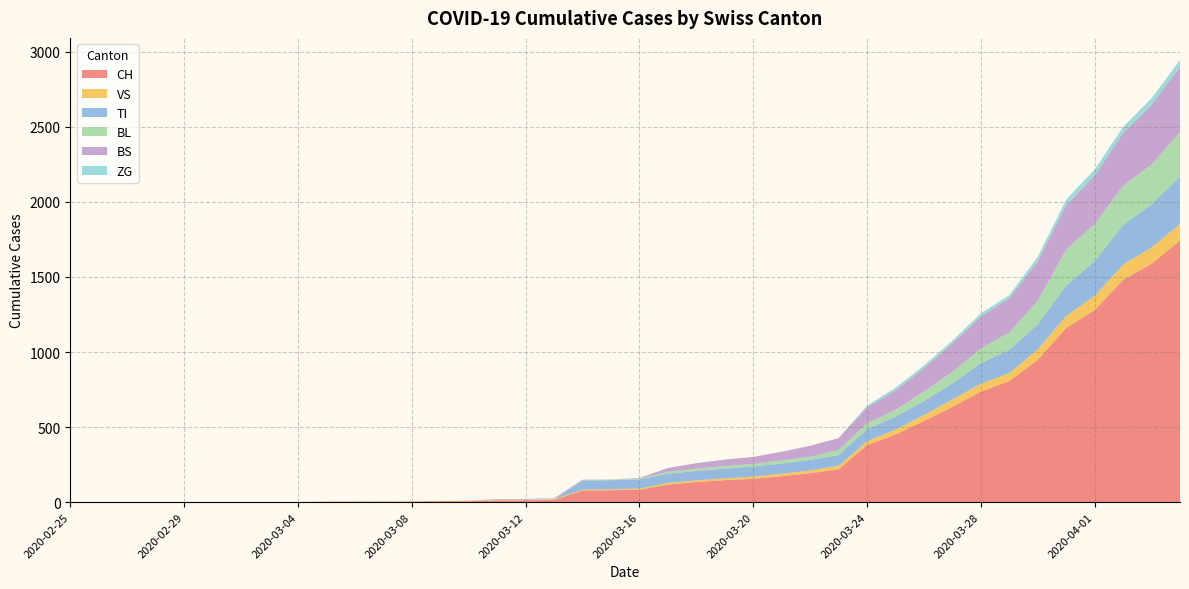

Reading left to right, list all the values displayed in this chart.

CH: 2020-02-25=0	2020-02-26=0	2020-02-27=0	2020-02-28=0	2020-02-29=0	2020-03-01=0	2020-03-02=0	2020-03-03=0	2020-03-04=0	2020-03-05=2	2020-03-06=3	2020-03-07=3	2020-03-08=3	2020-03-09=5	2020-03-10=6	2020-03-11=11	2020-03-12=12	2020-03-13=14	2020-03-14=76	2020-03-15=79	2020-03-16=82	2020-03-17=116	2020-03-18=134	2020-03-19=146	2020-03-20=155	2020-03-21=172	2020-03-22=192	2020-03-23=218	2020-03-24=380	2020-03-25=449	2020-03-26=540	2020-03-27=634	2020-03-28=736	2020-03-29=806	2020-03-30=948	2020-03-31=1160	2020-04-01=1279	2020-04-02=1480	2020-04-03=1588	2020-04-04=1742
VS: 2020-02-25=0	2020-02-26=0	2020-02-27=0	2020-02-28=0	2020-02-29=0	2020-03-01=0	2020-03-02=0	2020-03-03=0	2020-03-04=0	2020-03-05=2	2020-03-06=2	2020-03-07=2	2020-03-08=2	2020-03-09=2	2020-03-10=2	2020-03-11=3	2020-03-12=3	2020-03-13=5	2020-03-14=6	2020-03-15=6	2020-03-16=8	2020-03-17=11	2020-03-18=11	2020-03-19=12	2020-03-20=15	2020-03-21=17	2020-03-22=19	2020-03-23=24	2020-03-24=25	2020-03-25=35	2020-03-26=41	2020-03-27=50	2020-03-28=53	2020-03-29=54	2020-03-30=71	2020-03-31=81	2020-04-01=96	2020-04-02=104	2020-04-03=109	2020-04-04=112
TI: 2020-02-25=0	2020-02-26=0	2020-02-27=0	2020-02-28=0	2020-02-29=0	2020-03-01=0	2020-03-02=0	2020-03-03=0	2020-03-04=0	2020-03-05=0	2020-03-06=0	2020-03-07=0	2020-03-08=0	2020-03-09=0	2020-03-10=0	2020-03-11=0	2020-03-12=0	2020-03-13=0	2020-03-14=61	2020-03-15=61	2020-03-16=61	2020-03-17=62	2020-03-18=62	2020-03-19=65	2020-03-20=67	2020-03-21=68	2020-03-22=70	2020-03-23=71	2020-03-24=80	2020-03-25=85	2020-03-26=91	2020-03-27=107	2020-03-28=136	2020-03-29=155	2020-03-30=165	2020-03-31=202	2020-04-01=229	2020-04-02=263	2020-04-03=287	2020-04-04=314
BL: 2020-02-25=0	2020-02-26=0	2020-02-27=0	2020-02-28=0	2020-02-29=0	2020-03-01=0	2020-03-02=0	2020-03-03=0	2020-03-04=0	2020-03-05=0	2020-03-06=0	2020-03-07=0	2020-03-08=0	2020-03-09=1	2020-03-10=2	2020-03-11=2	2020-03-12=2	2020-03-13=2	2020-03-14=2	2020-03-15=5	2020-03-16=5	2020-03-17=13	2020-03-18=16	2020-03-19=16	2020-03-20=18	2020-03-21=21	2020-03-22=21	2020-03-23=35	2020-03-24=40	2020-03-25=46	2020-03-26=65	2020-03-27=76	2020-03-28=100	2020-03-29=115	2020-03-30=158	2020-03-31=242	2020-04-01=249	2020-04-02=262	2020-04-03=266	2020-04-04=298
BS: 2020-02-25=0	2020-02-26=0	2020-02-27=0	2020-02-28=0	2020-02-29=0	2020-03-01=0	2020-03-02=0	2020-03-03=0	2020-03-04=0	2020-03-05=0	2020-03-06=0	2020-03-07=0	2020-03-08=0	2020-03-09=0	2020-03-10=0	2020-03-11=4	2020-03-12=4	2020-03-13=4	2020-03-14=4	2020-03-15=0	2020-03-16=4	2020-03-17=25	2020-03-18=36	2020-03-19=44	2020-03-20=46	2020-03-21=57	2020-03-22=73	2020-03-23=78	2020-03-24=105	2020-03-25=128	2020-03-26=155	2020-03-27=191	2020-03-28=211	2020-03-29=228	2020-03-30=263	2020-03-31=292	2020-04-01=323	2020-04-02=350	2020-04-03=397	2020-04-04=434
ZG: 2020-02-25=0	2020-02-26=0	2020-02-27=0	2020-02-28=0	2020-02-29=0	2020-03-01=0	2020-03-02=0	2020-03-03=0	2020-03-04=0	2020-03-05=0	2020-03-06=0	2020-03-07=0	2020-03-08=0	2020-03-09=0	2020-03-10=0	2020-03-11=0	2020-03-12=0	2020-03-13=0	2020-03-14=0	2020-03-15=0	2020-03-16=0	2020-03-17=0	2020-03-18=0	2020-03-19=0	2020-03-20=0	2020-03-21=0	2020-03-22=0	2020-03-23=0	2020-03-24=12	2020-03-25=18	2020-03-26=18	2020-03-27=18	2020-03-28=21	2020-03-29=21	2020-03-30=29	2020-03-31=39	2020-04-01=40	2020-04-02=41	2020-04-03=44	2020-04-04=46